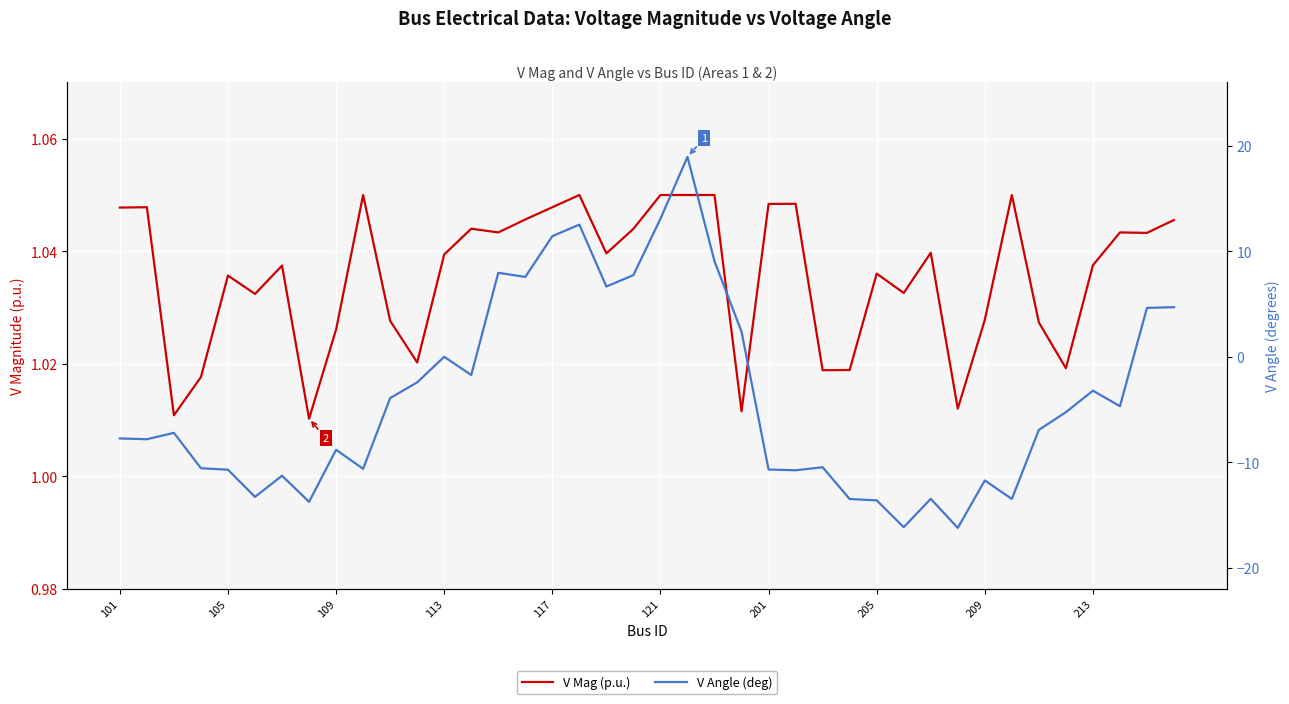

Which label corresponds to the largest value in the chart?

21